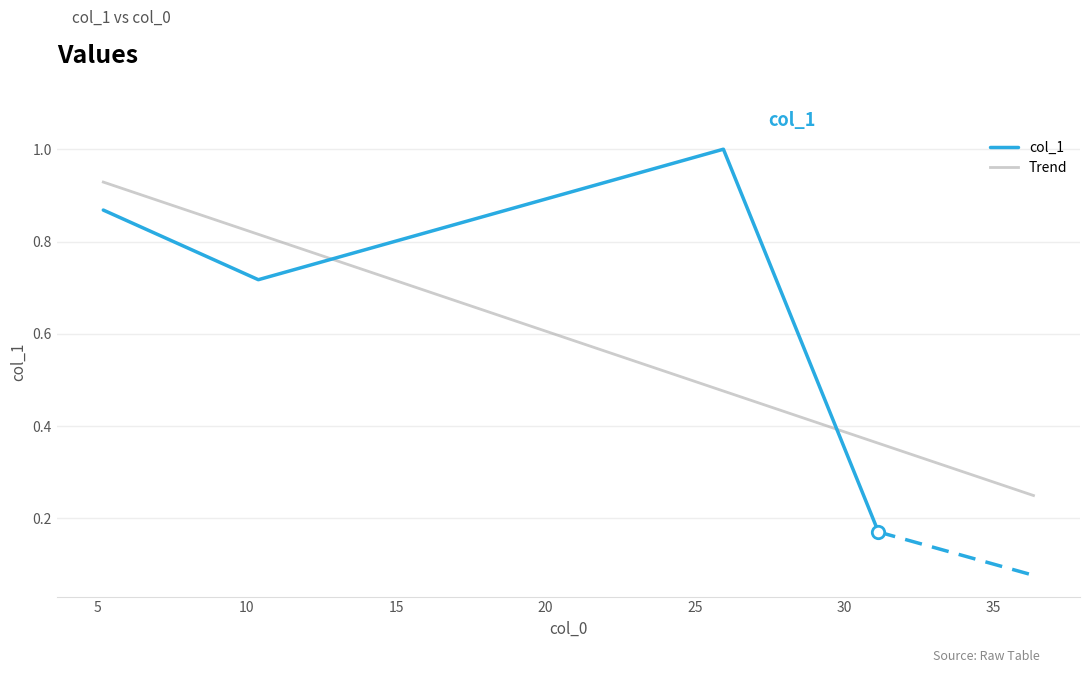

Between 5.191 and 25.954, which is larger?

25.954